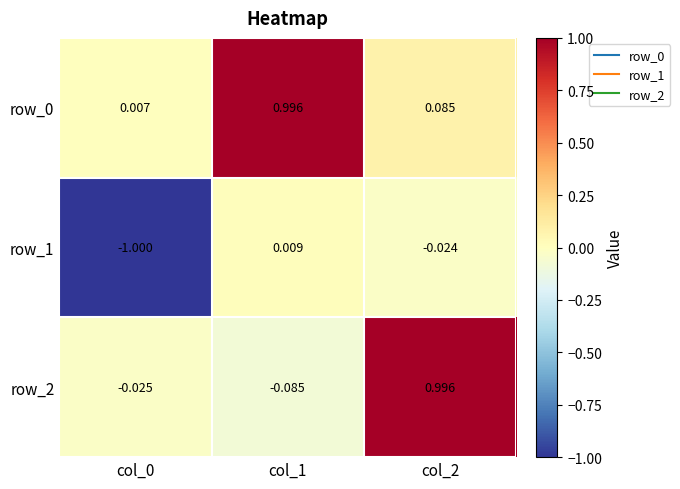

What is the spread (max minus min) of values at col_0?

1.0